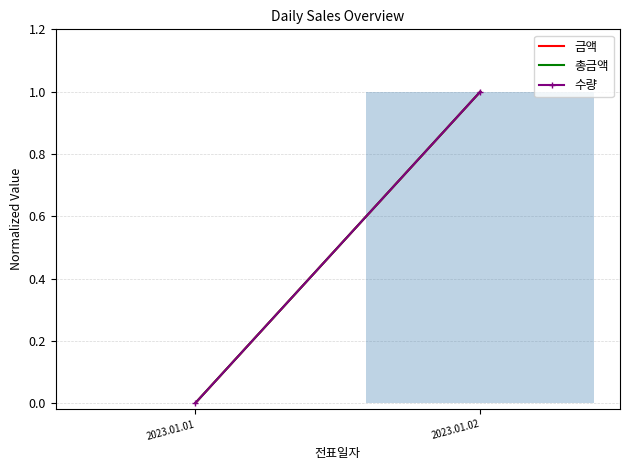

Are the bars horizontal?

No